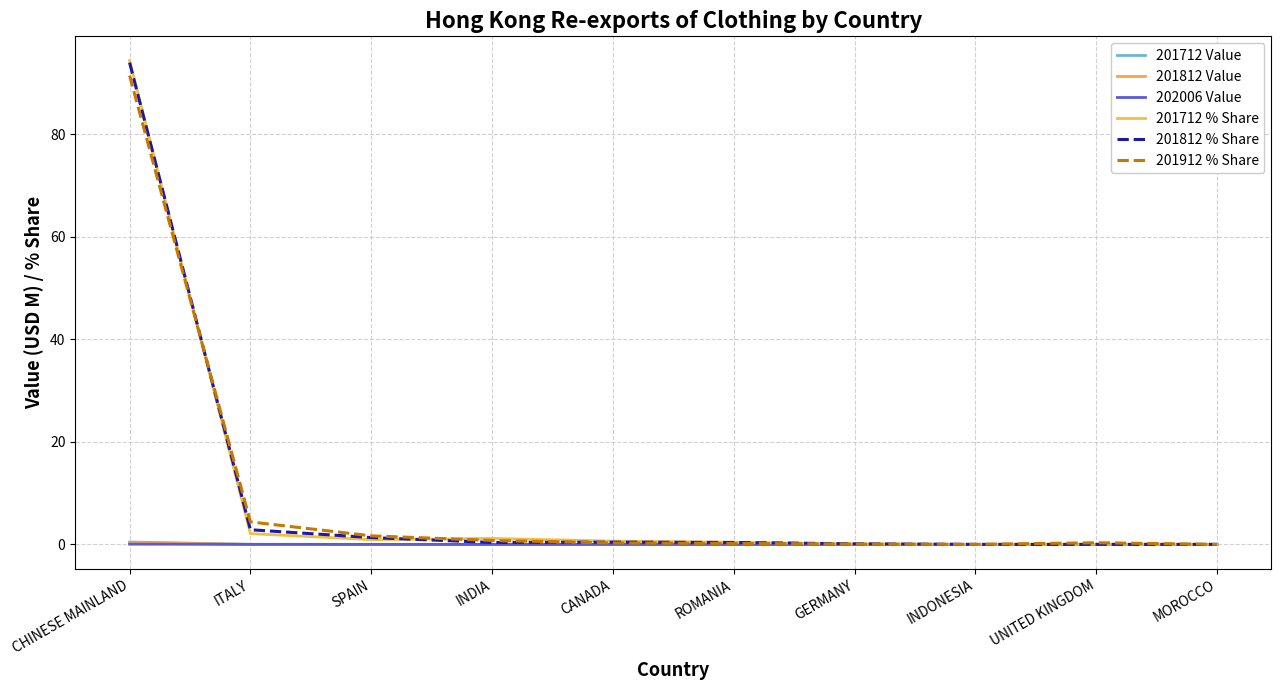

At which category is the sum across all series the highest?

CHINESE MAINLAND